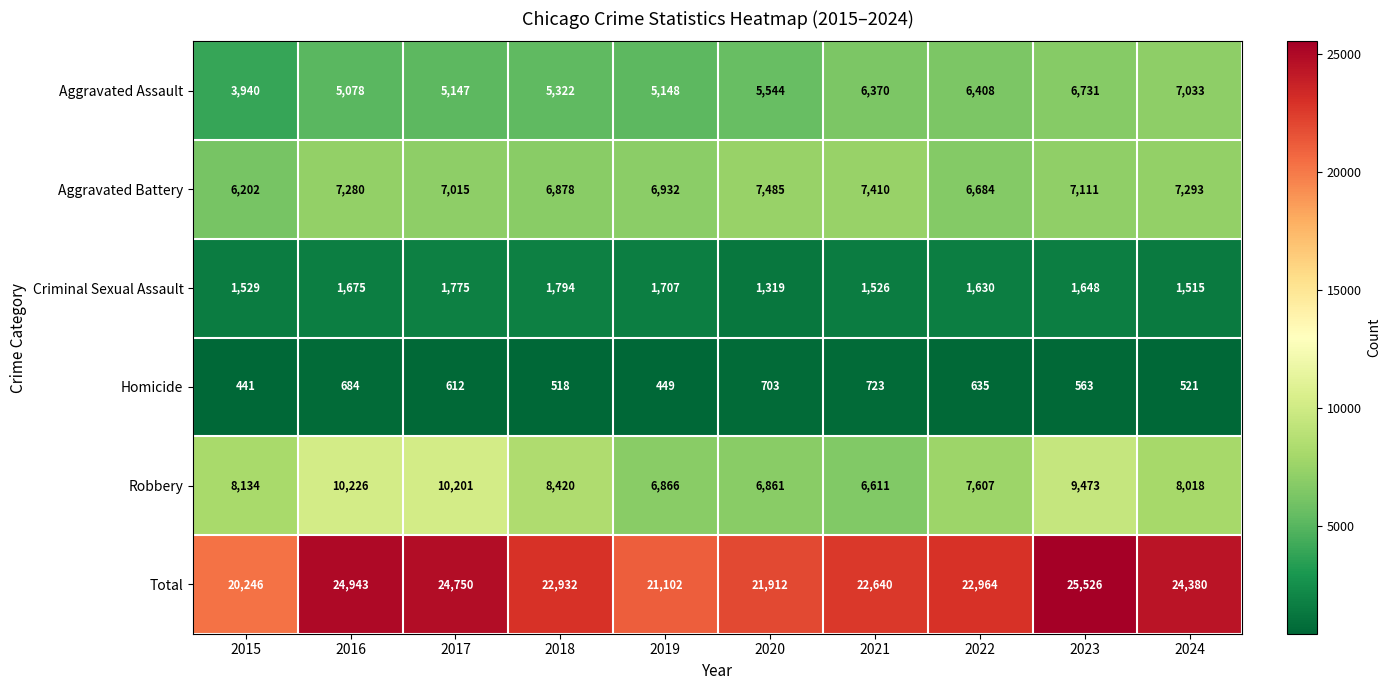

What value does the Aggravated Assault series have at 2018, to the nearest 100?

5300